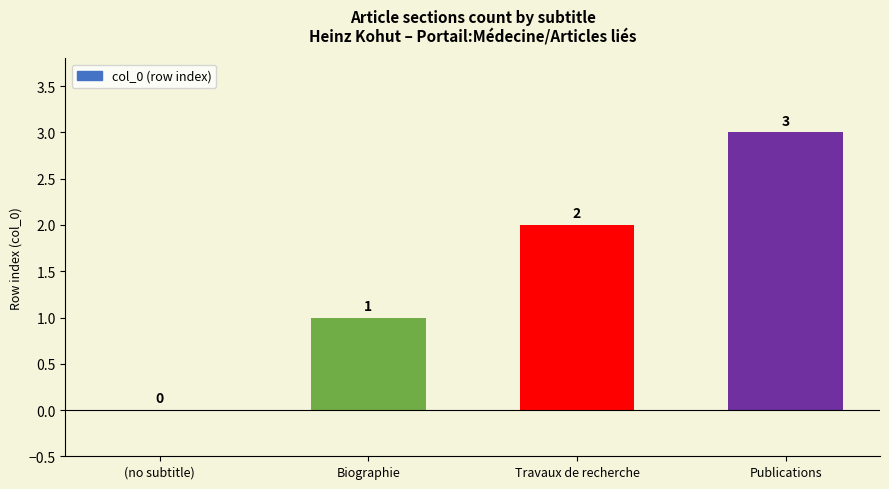

Between Publications and Biographie, which is larger?

Publications